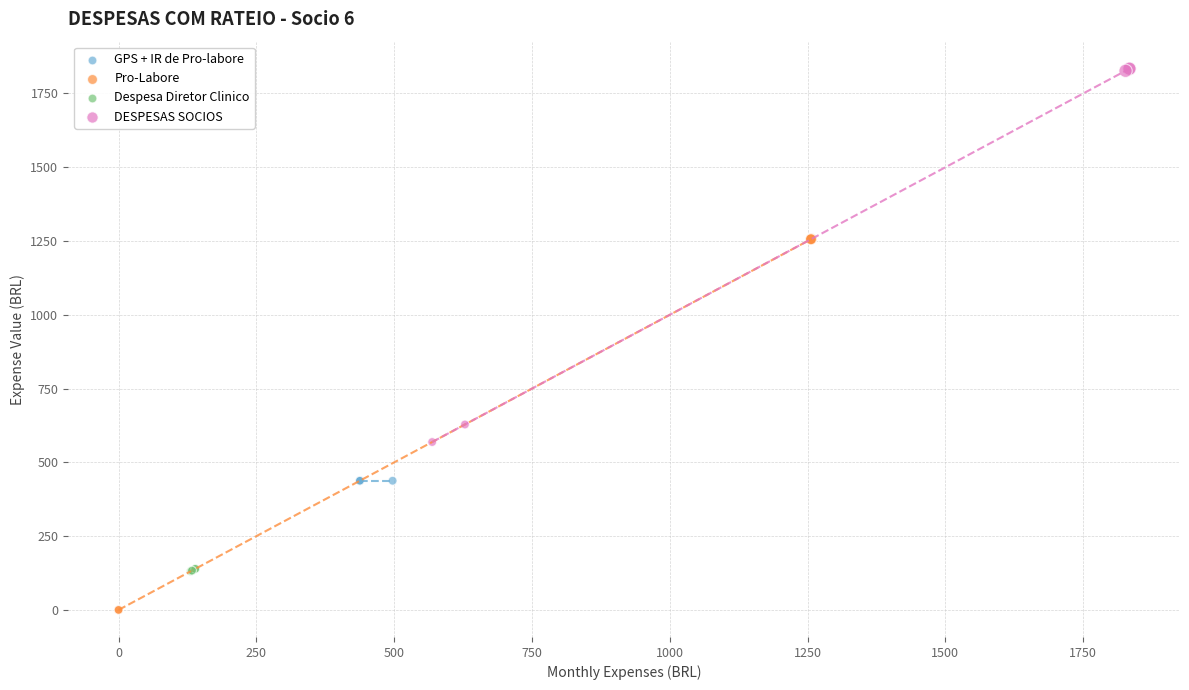

Which series reaches the minimum Y coordinate?

Pro-Labore